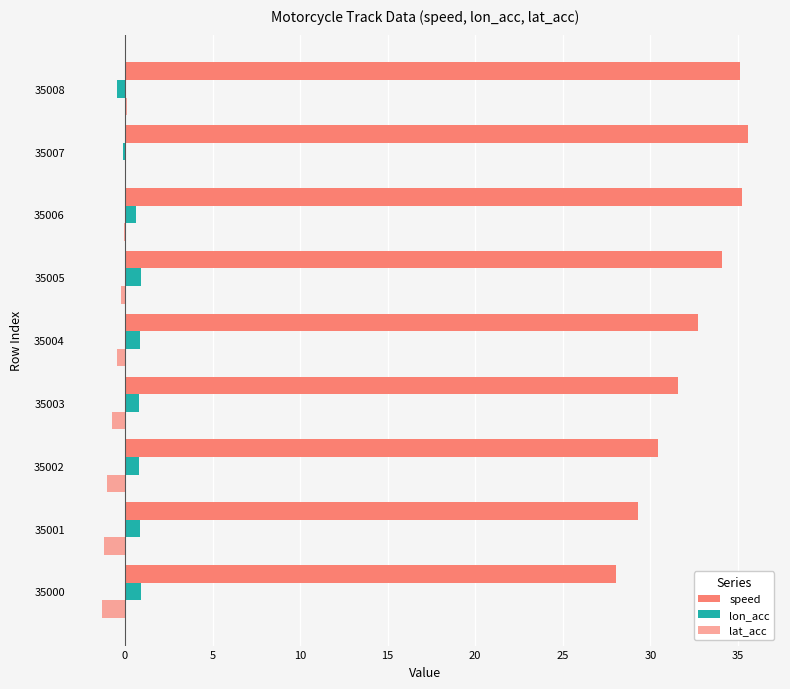

Which series has the largest total across all categories?

speed